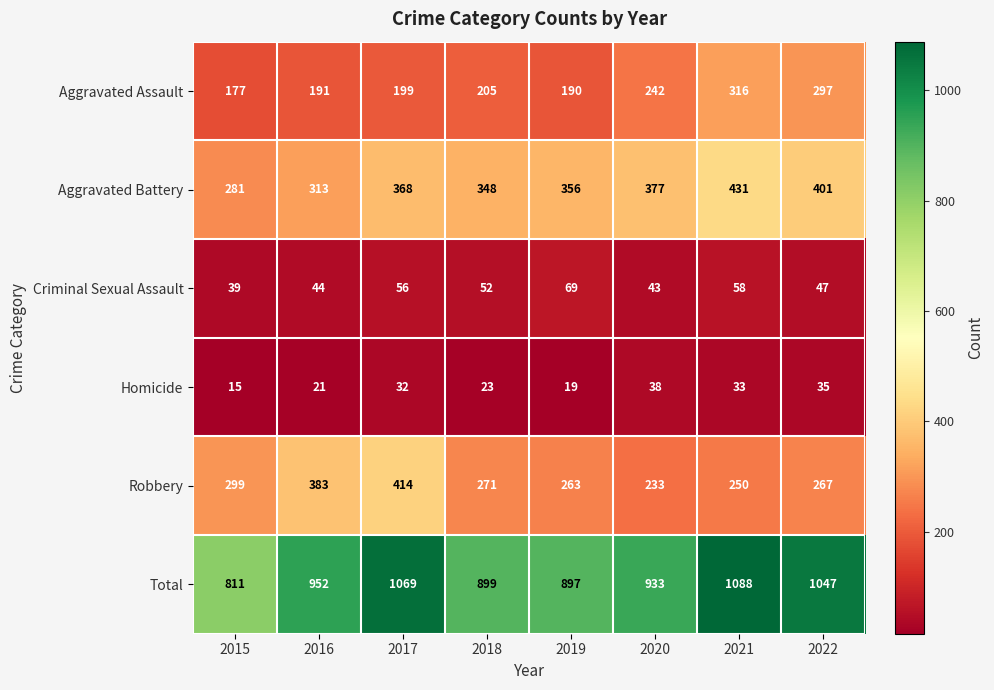

Which series has the largest total across all categories?

Total